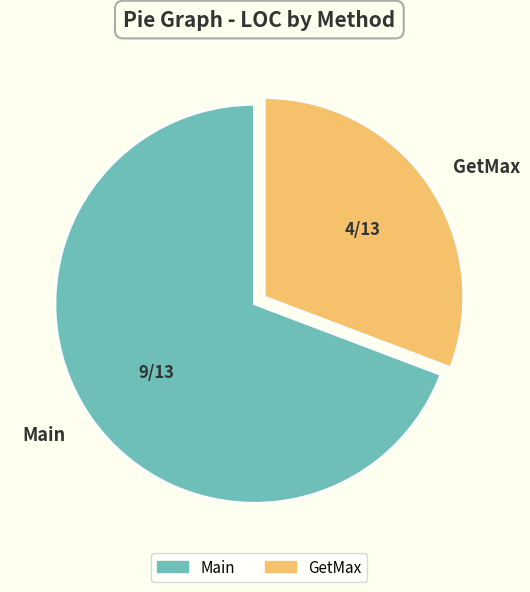

Is the sum of GetMax and Main greater than half?

Yes